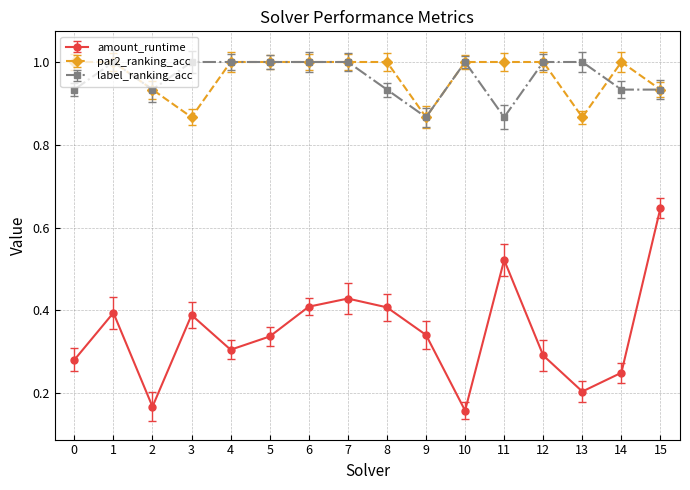

What are all the series names shown in the legend?

amount_runtime, par2_ranking_acc, label_ranking_acc